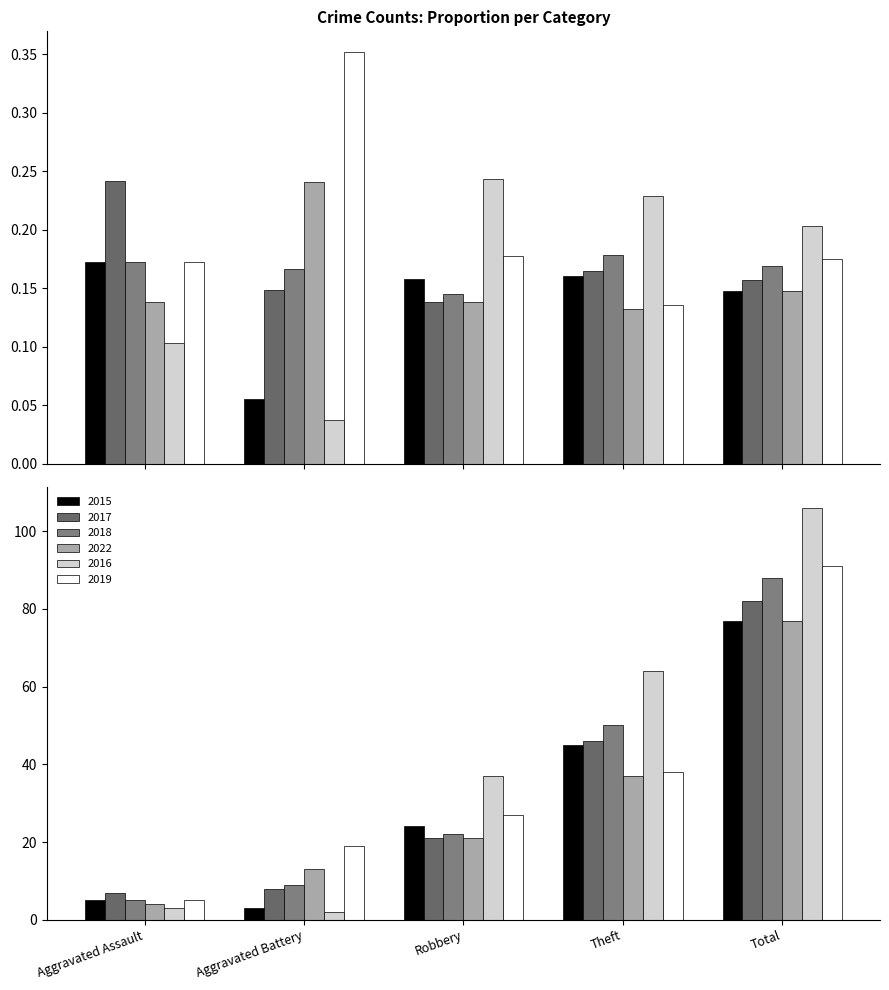

Which has a higher value, Aggravated Assault or Aggravated Battery?

Aggravated Assault